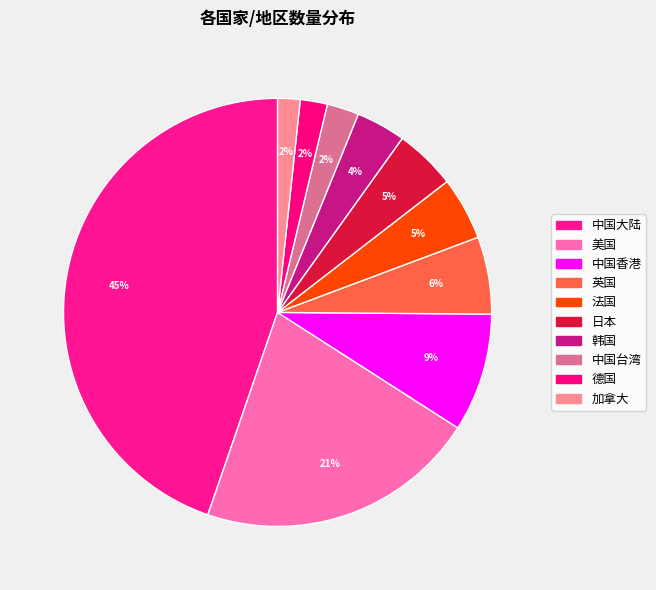

Rank the categories by value from highest to lowest.

中国大陆, 美国, 中国香港, 英国, 法国, 日本, 韩国, 中国台湾, 德国, 加拿大